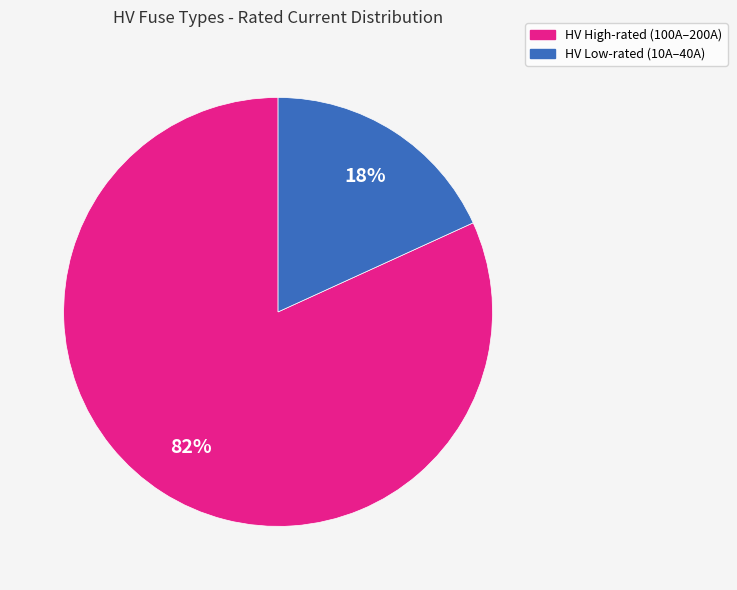

How many segments does this pie chart have?

2